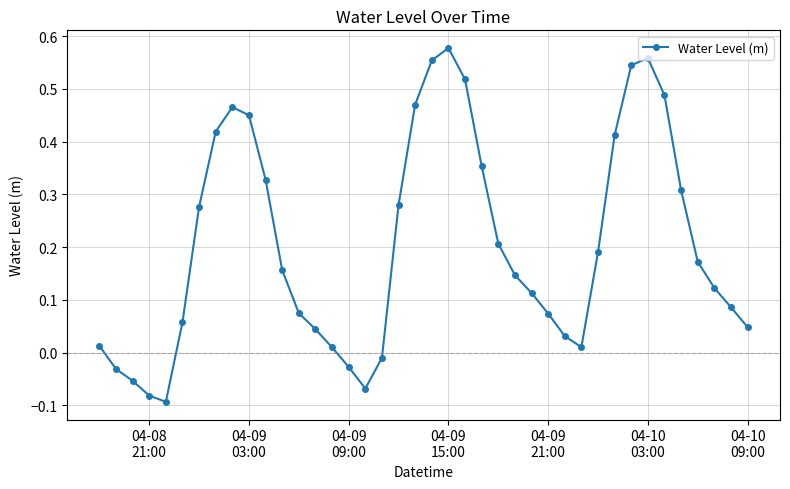

Does the chart have visible grid lines?

Yes